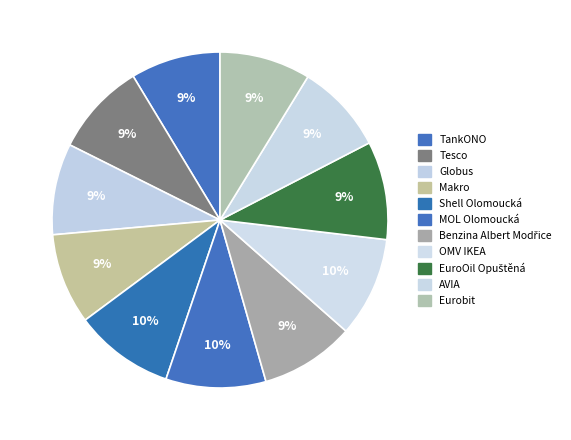

Is there a majority slice in this chart?

No